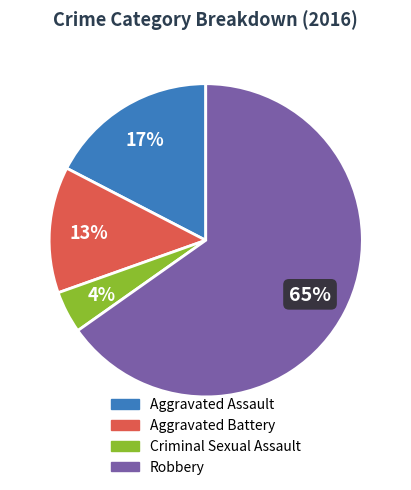

Is there a majority slice in this chart?

Yes